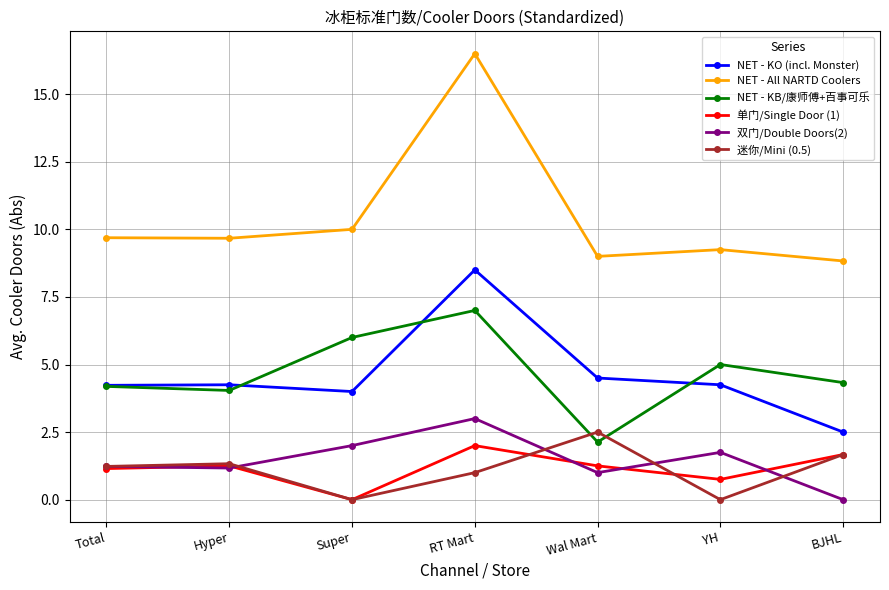

What is the difference between the maximum and minimum values in the NET - All NARTD Coolers series?

7.7